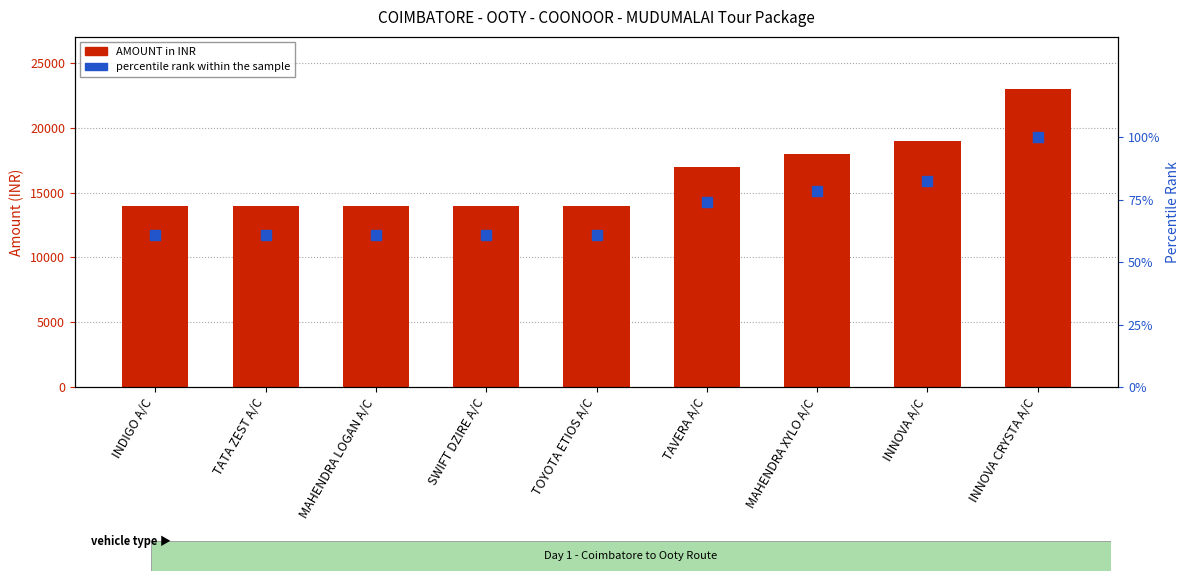

Which series has the largest total across all categories?

AMOUNT in INR